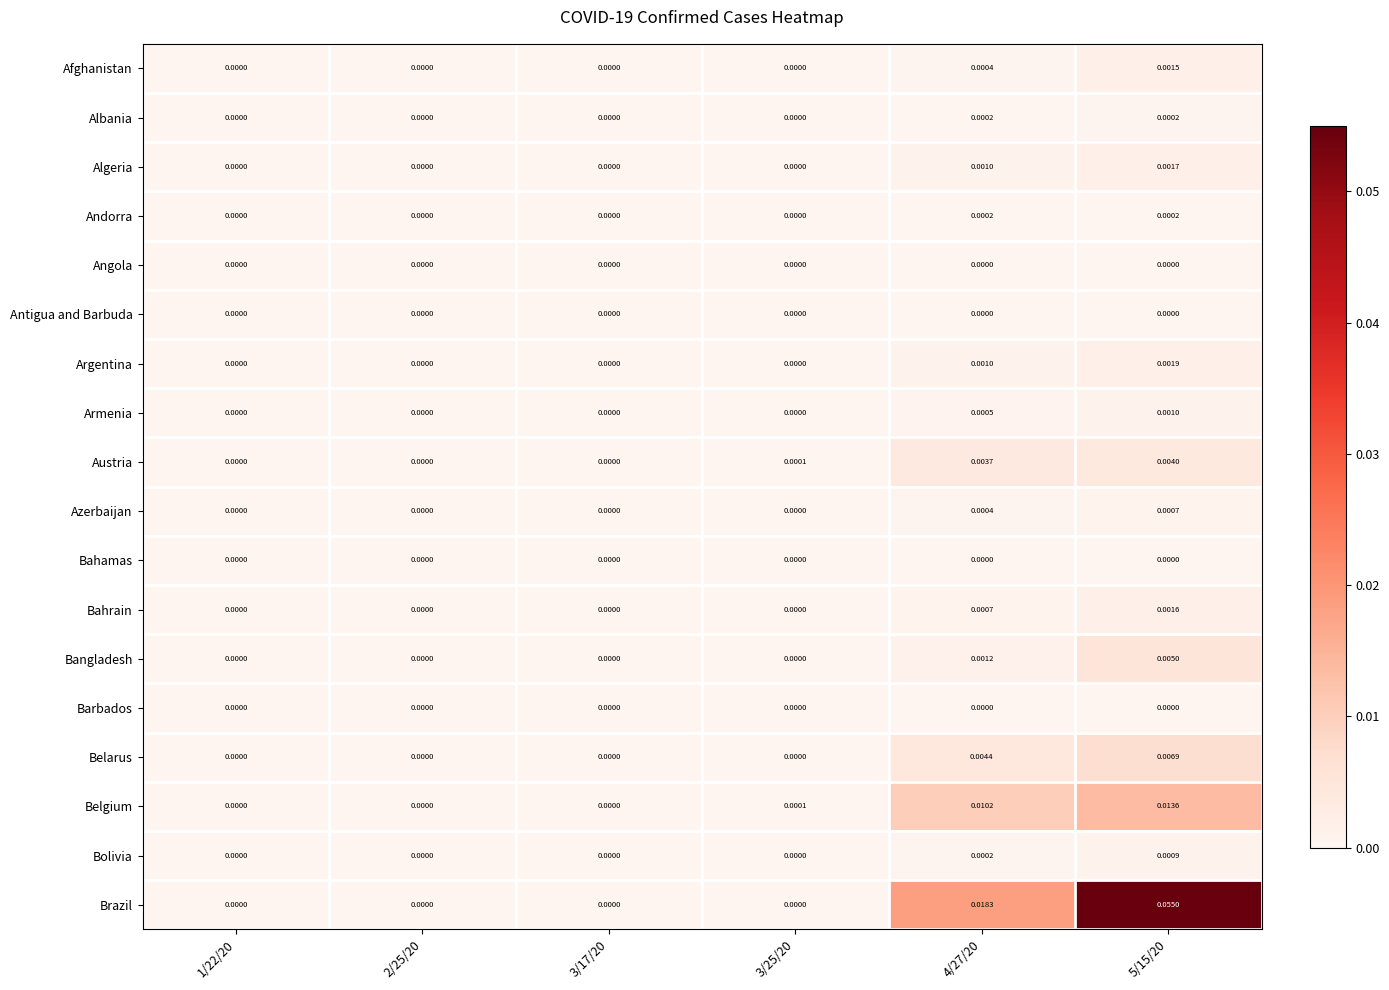

Which series has the largest range (max minus min)?

Brazil